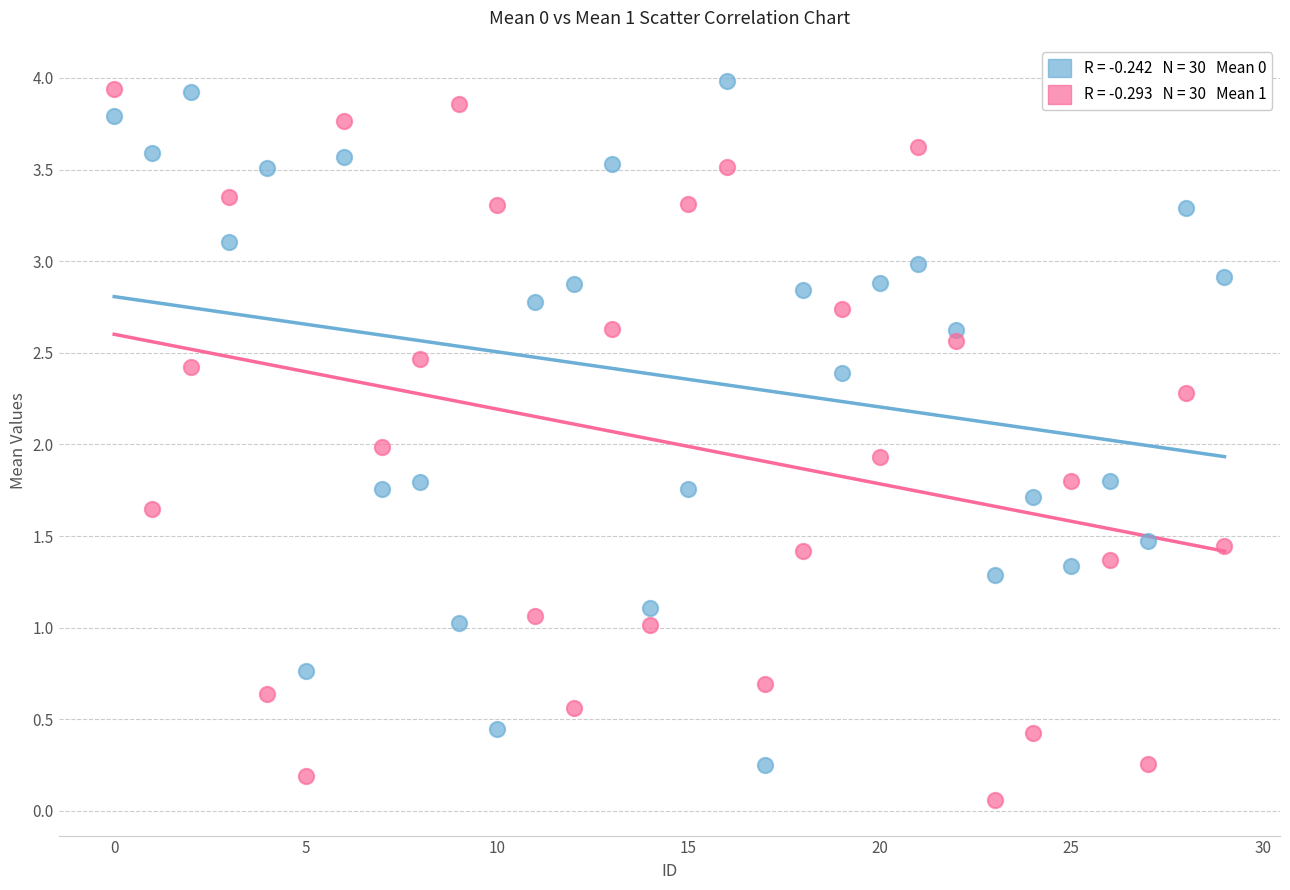

Across all data points, what is the range of Y values (max minus min)?

3.9